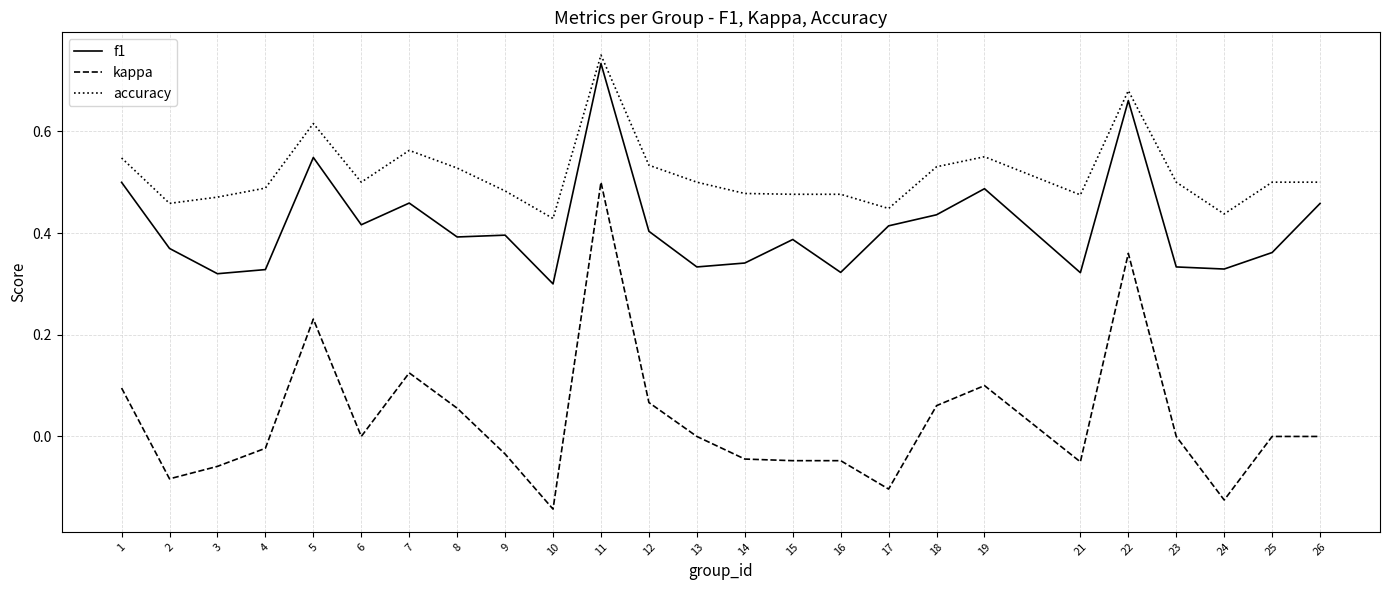

True or false: f1 and accuracy cross at least once.

False